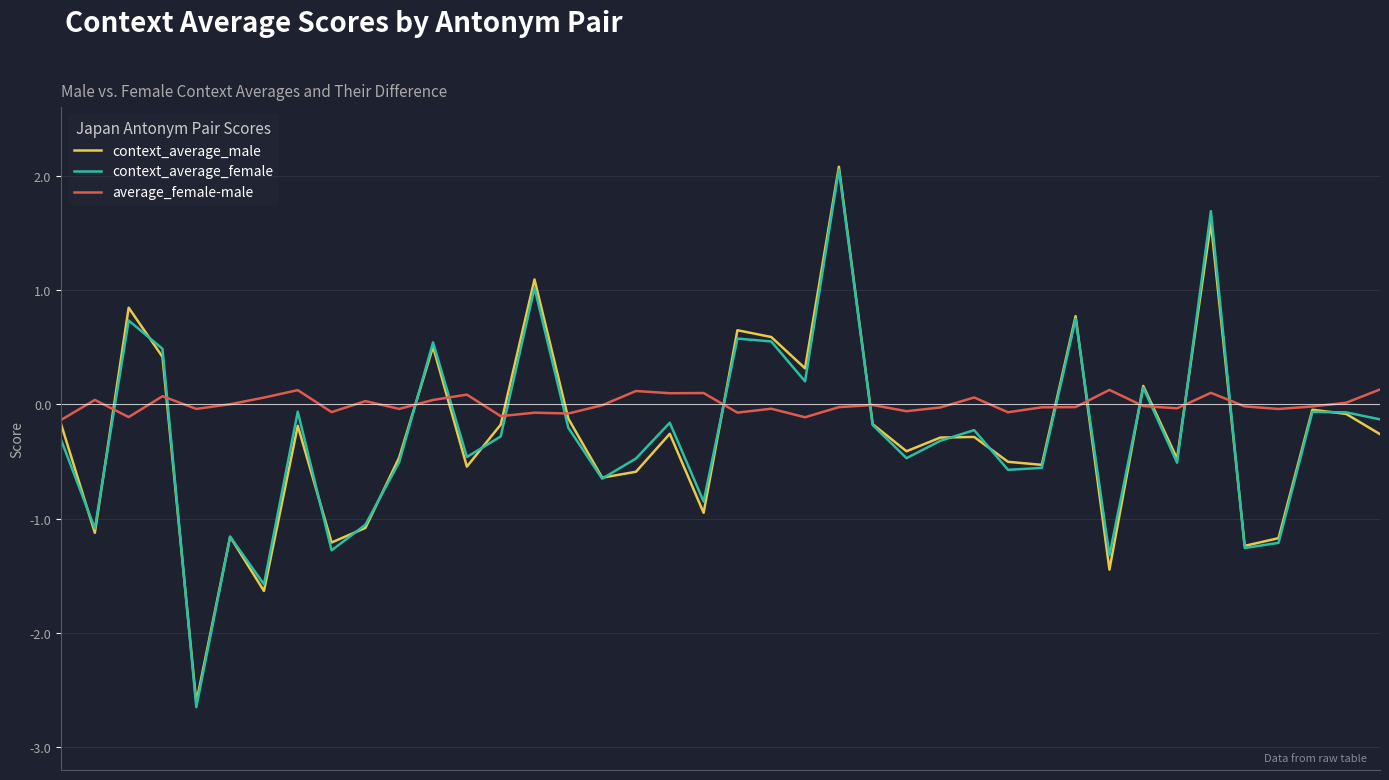

Which series has the widest spread of values?

context_average_female